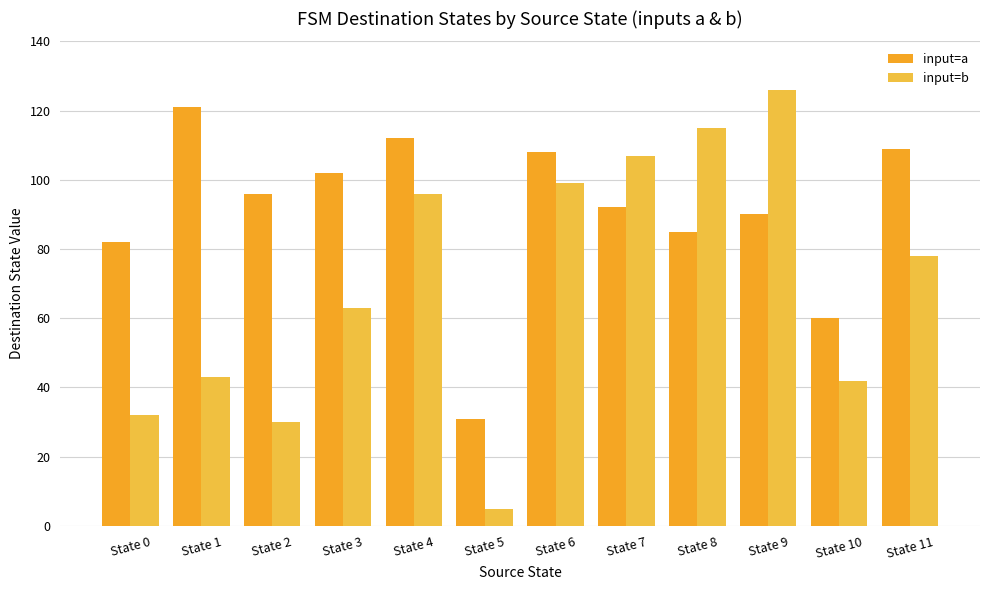

What is the spread (max minus min) of values at State 1?

78